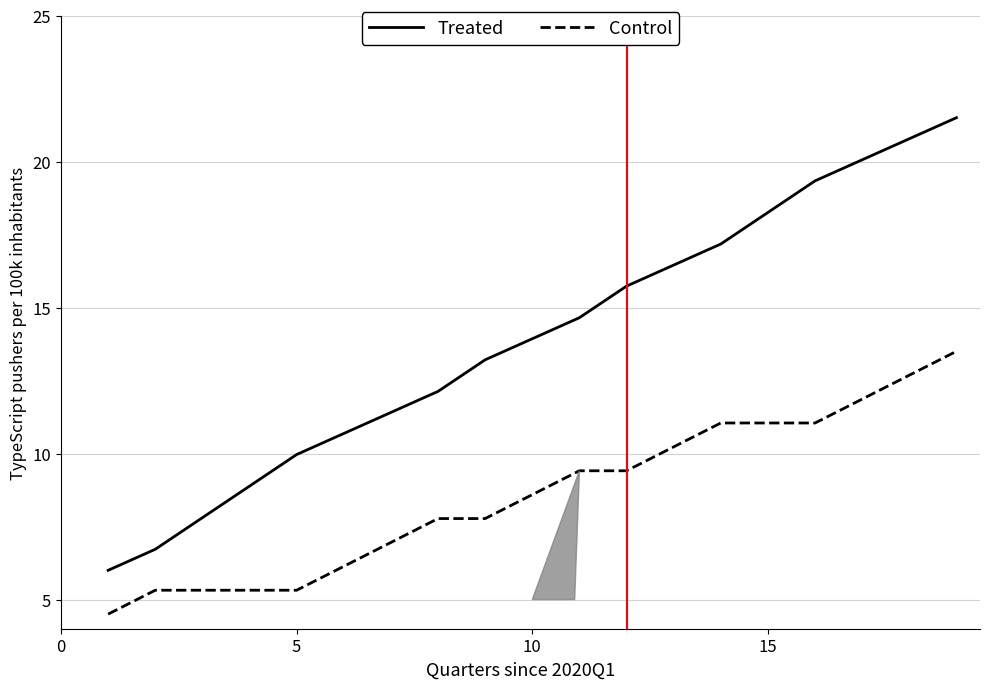

What is the difference between the maximum and minimum values in the Treated series?

15.5